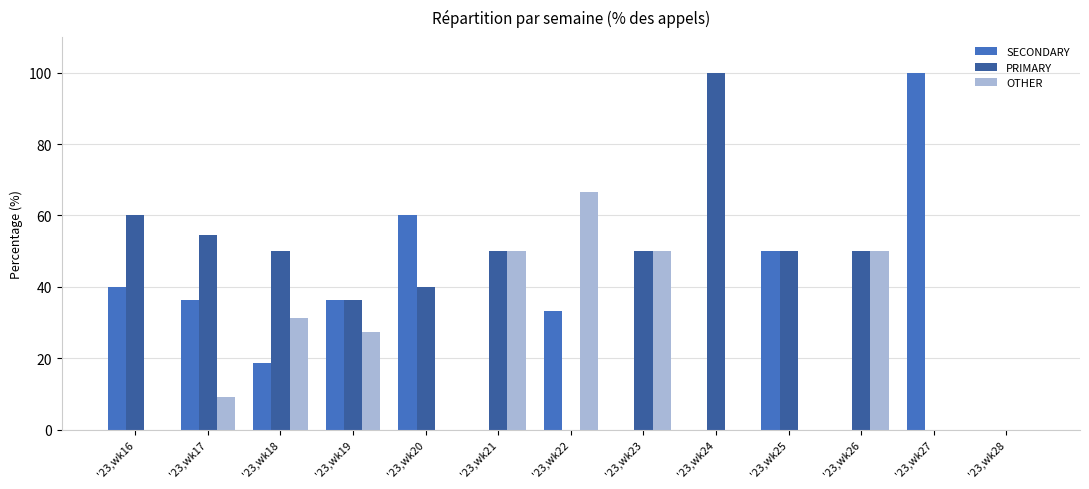

What is the approximate value of PRIMARY at '23,wk25?

50.0